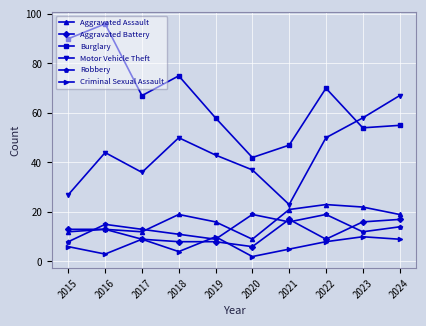

What is the average value of the Aggravated Battery series?

12